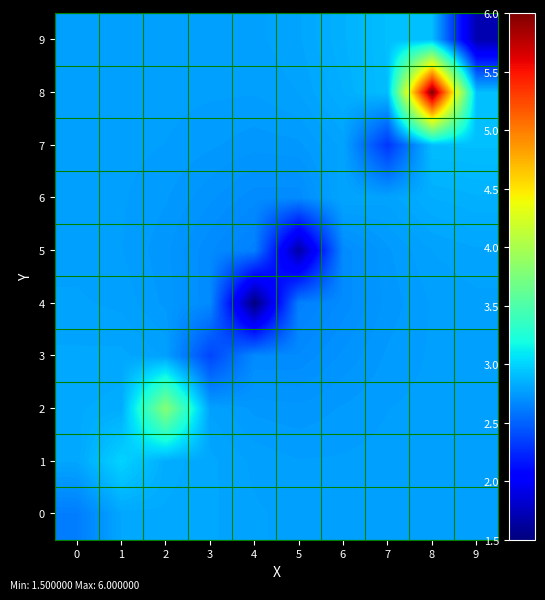

Reading right to left, transcribe all the data shown in this chart.

0: 9=2.8	8=2.8	7=2.8	6=2.8	5=2.8	4=2.8	3=2.8	2=2.8	1=2.8	0=2.6
1: 9=2.8	8=2.8	7=2.8	6=2.8	5=2.8	4=2.8	3=2.8	2=2.8	1=3.0	0=2.8
2: 9=2.8	8=2.8	7=2.8	6=2.8	5=2.7	4=2.7	3=2.8	2=3.8	1=2.8	0=2.8
3: 9=2.8	8=2.8	7=2.8	6=2.7	5=2.7	4=2.7	3=2.4	2=2.8	1=2.8	0=2.8
4: 9=2.8	8=2.8	7=2.7	6=2.7	5=2.6	4=1.5	3=2.7	2=2.7	1=2.8	0=2.8
5: 9=2.8	8=2.8	7=2.7	6=2.7	5=1.7	4=2.6	3=2.7	2=2.7	1=2.8	0=2.8
6: 9=2.9	8=2.8	7=2.8	6=2.8	5=2.7	4=2.7	3=2.7	2=2.8	1=2.8	0=2.8
7: 9=2.9	8=2.9	7=2.3	6=2.8	5=2.7	4=2.7	3=2.8	2=2.8	1=2.8	0=2.8
8: 9=2.9	8=6.0	7=2.9	6=2.8	5=2.8	4=2.8	3=2.8	2=2.8	1=2.8	0=2.8
9: 9=1.7	8=2.9	7=2.9	6=2.9	5=2.8	4=2.8	3=2.8	2=2.8	1=2.8	0=2.8